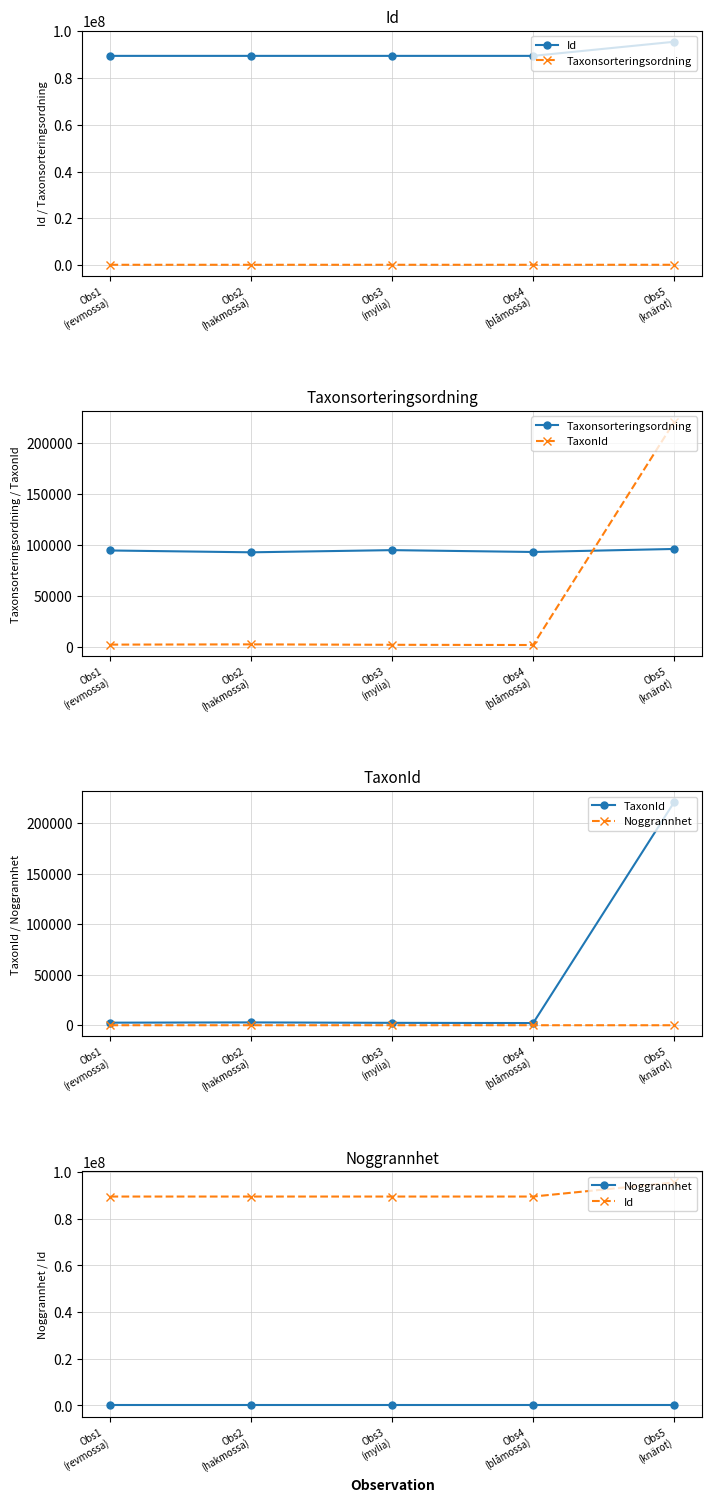

What position from the right is Obs3
(mylia)?

3